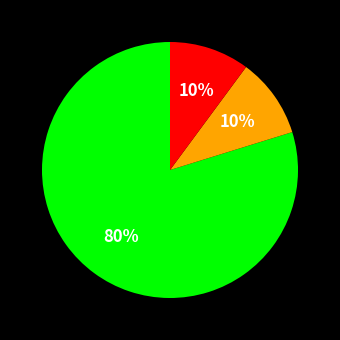

Is there any slice that represents more than half of the pie?

Yes